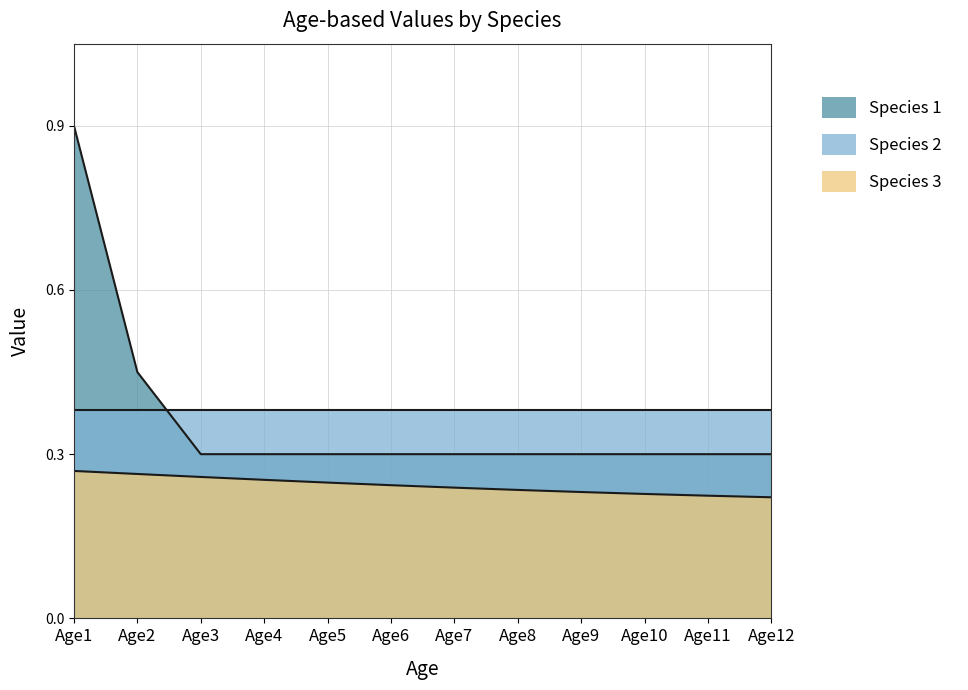

Count the Species 1 values in the range 0 to 1.

12